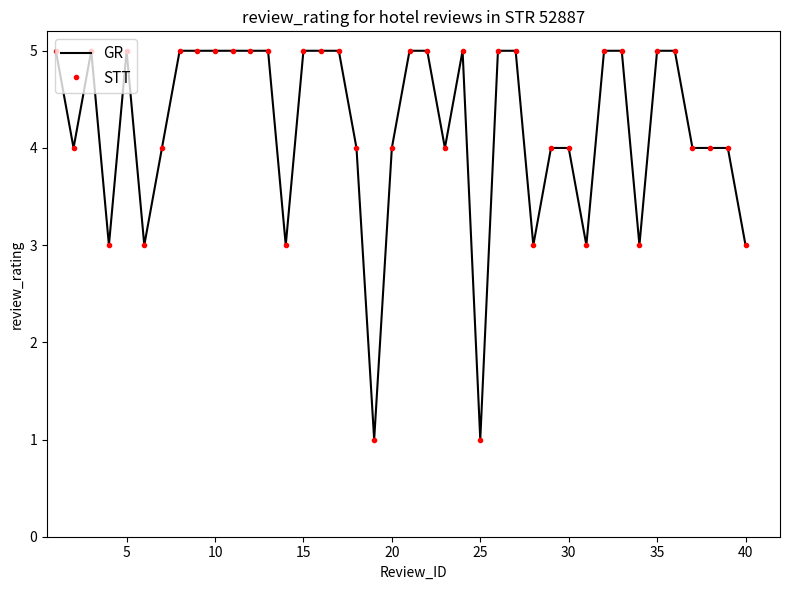

Rank the series by their maximum value, from highest to lowest.

GR, STT